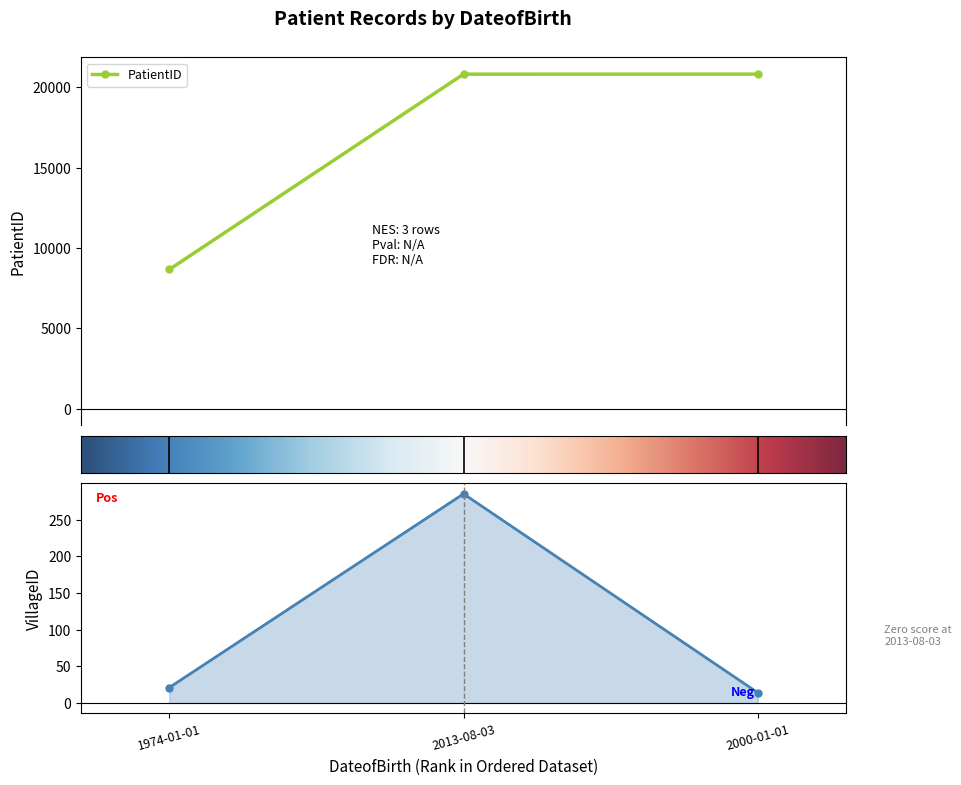

Is it true that PatientID equals 8661 at 1974-01-01?

True